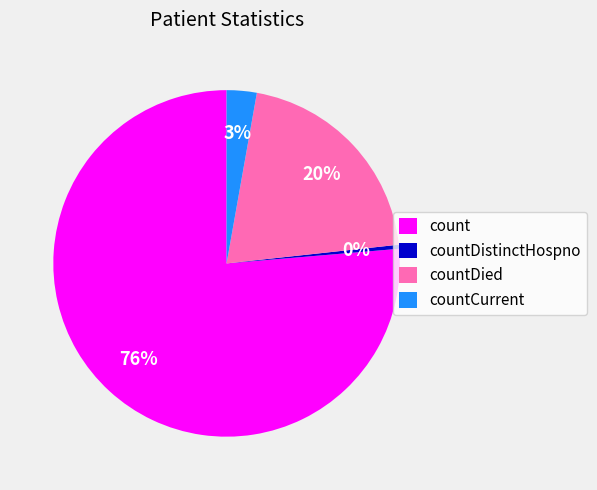

How many slices are in this pie chart?

4